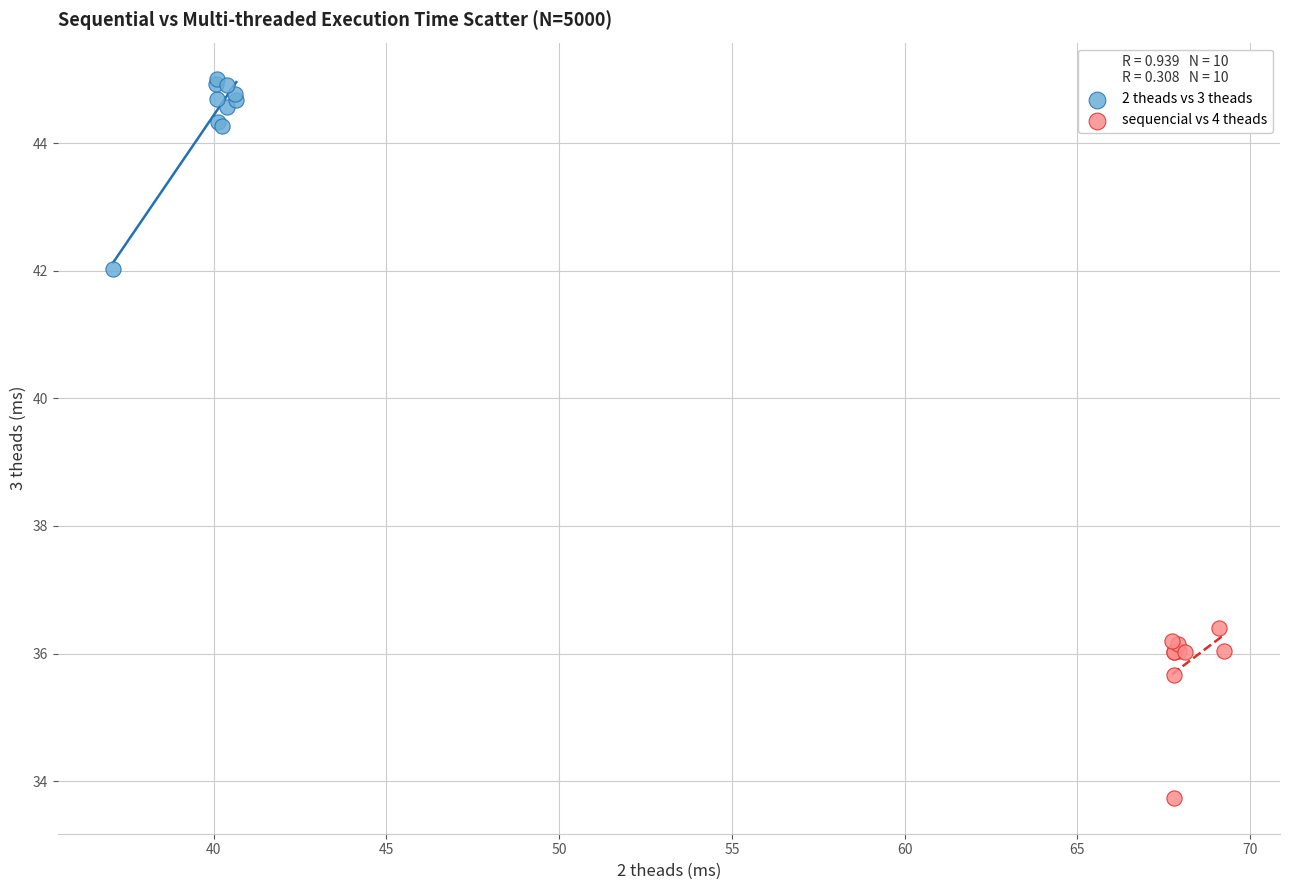

What are all the series names shown in the legend?

2 theads vs 3 theads, sequencial vs 4 theads